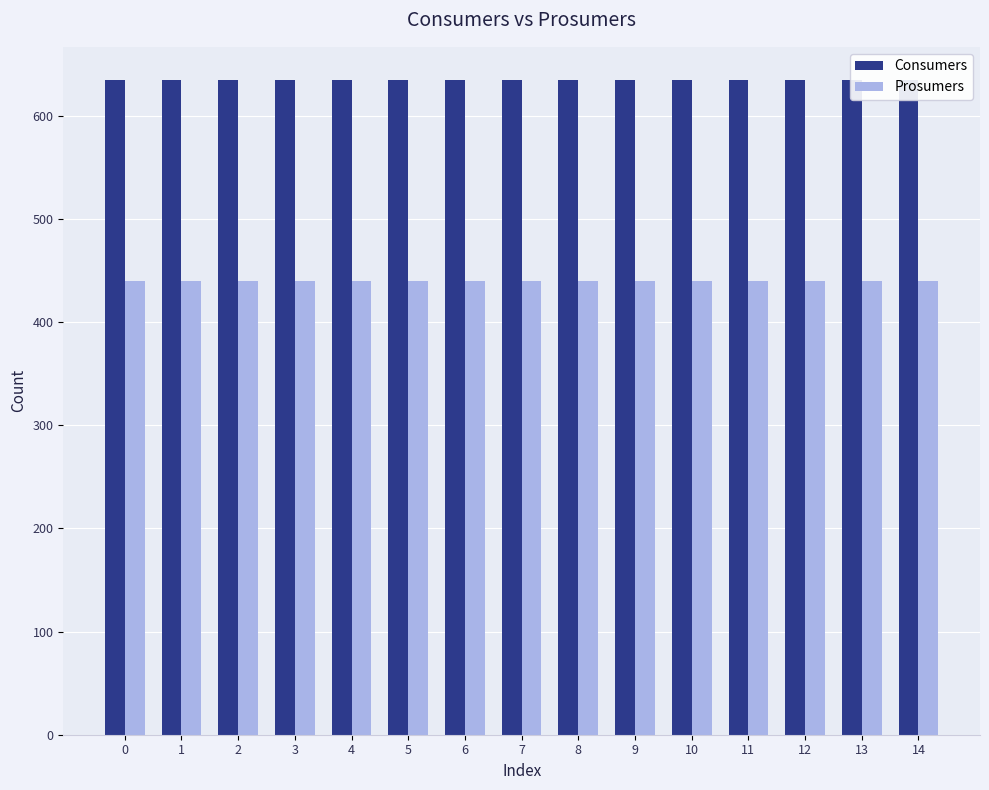

What is the minimum value shown in the chart?

440